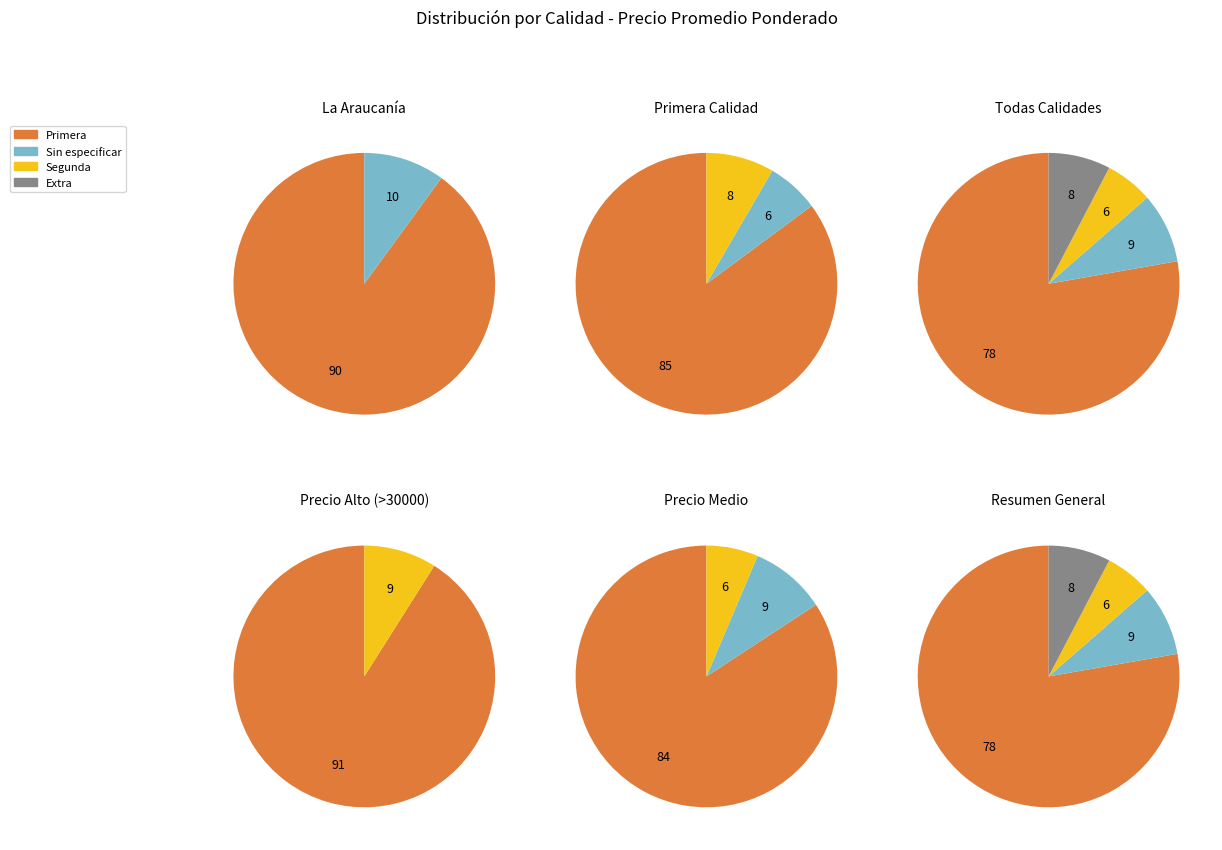

Is 2 the majority of the pie?

No